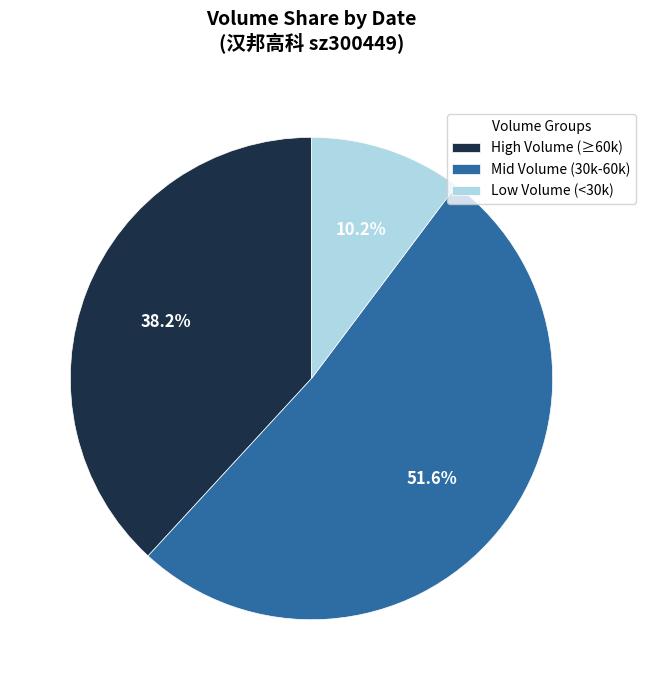

Does Mid Volume (30k-60k) represent more than half of the total?

Yes